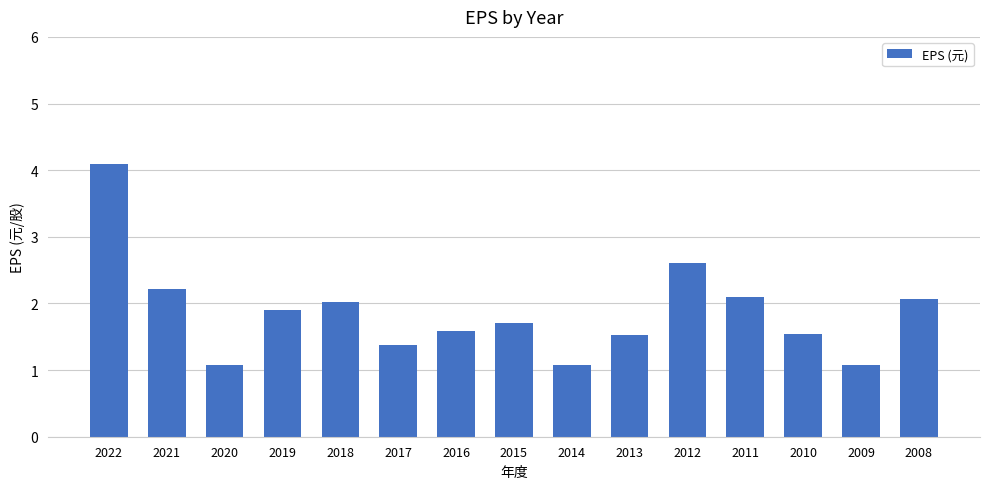

How many bars are there in total?

15